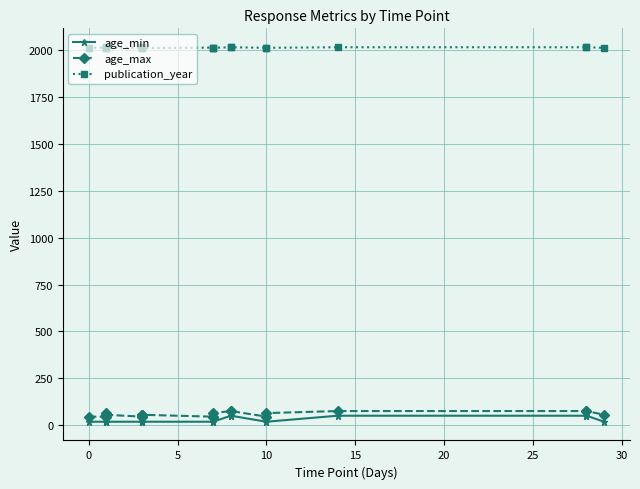

What is the minimum value shown in the chart?

18